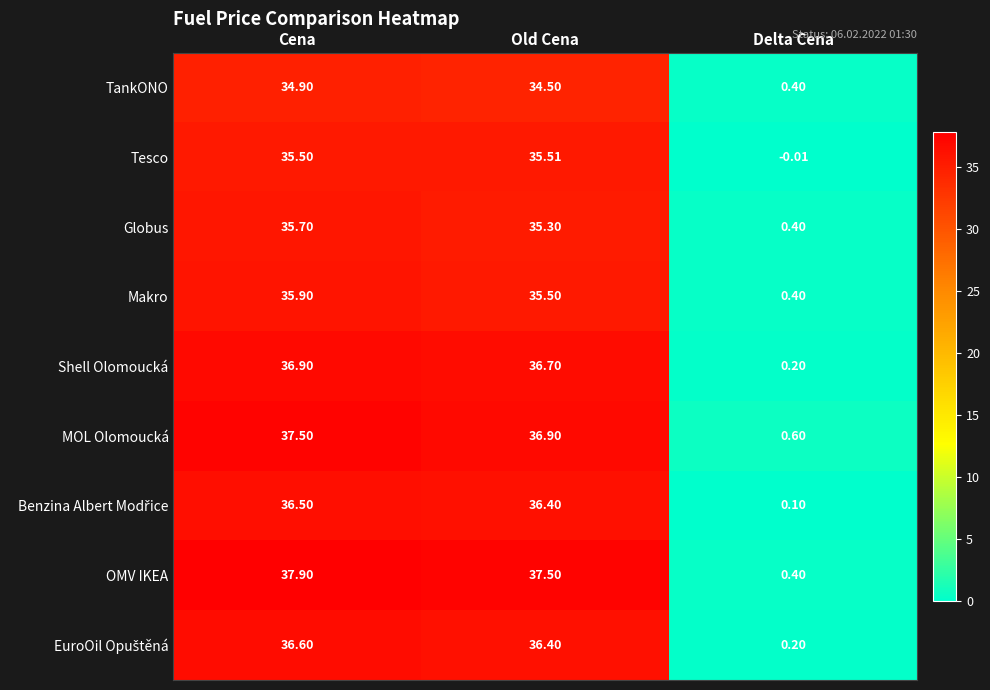

Which series has the widest spread of values?

OMV IKEA